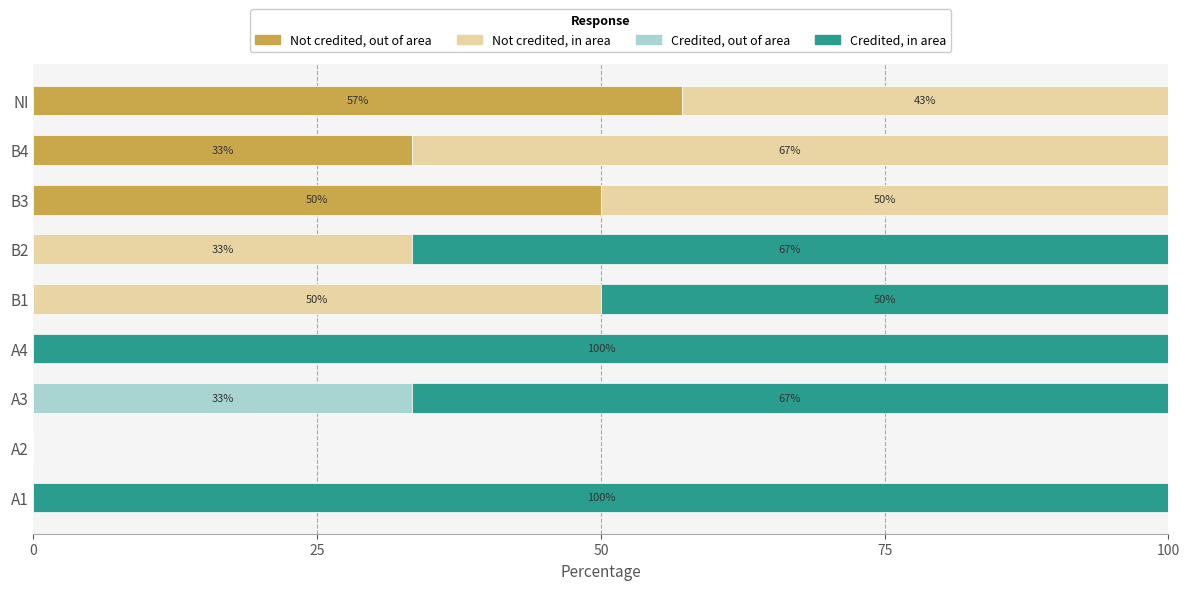

What is the total value across all series at A1?

100.0